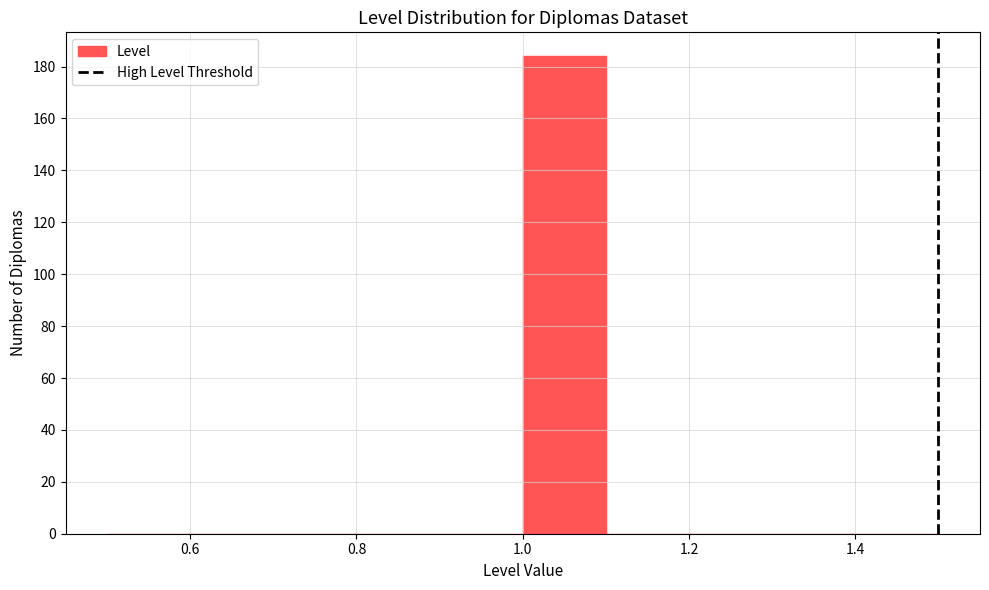

Over which range of the x-axis is the bar tallest?

1.0 to 1.1